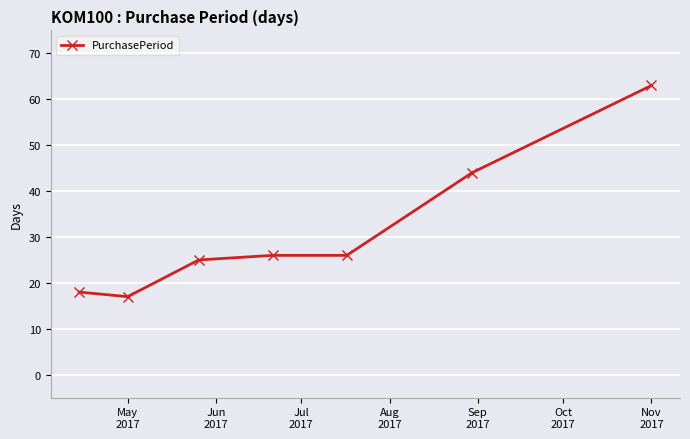

What is the maximum value shown in the chart?

63